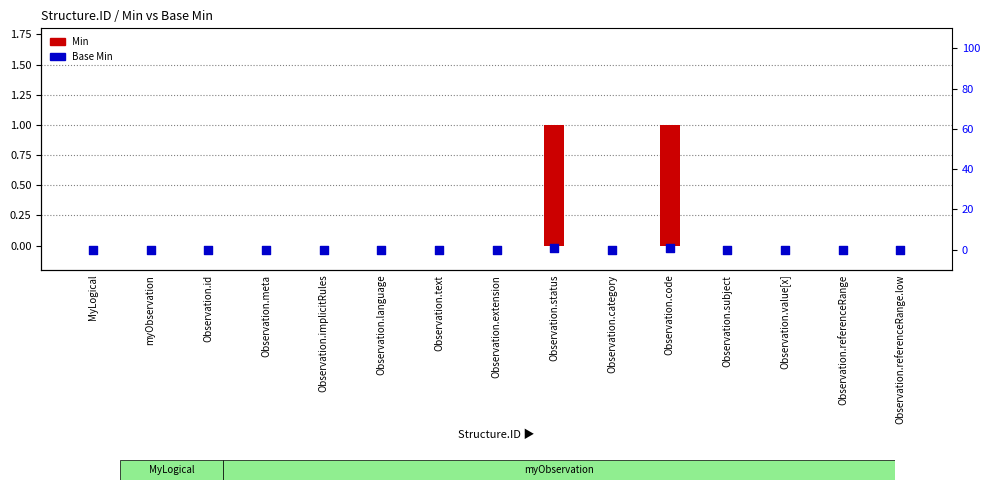

At how many categories does at least one series exceed 0?

2